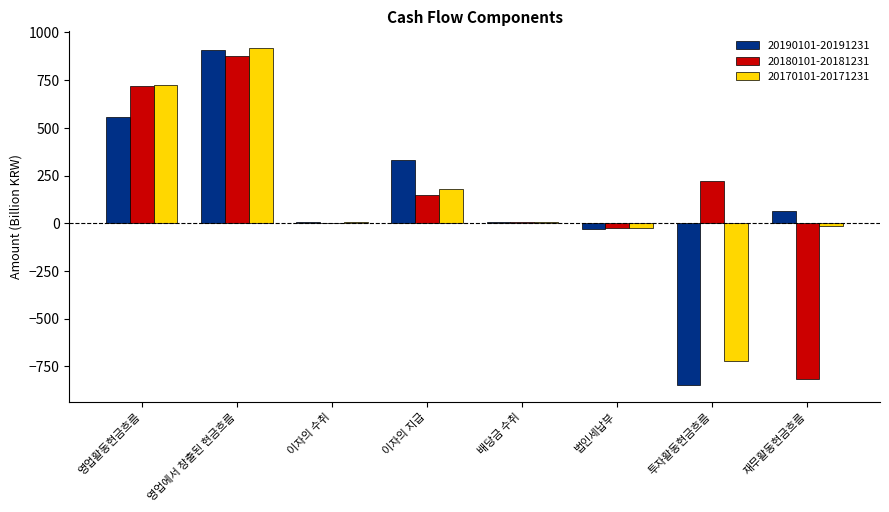

What is the highest value of the 20190101-20191231 series?

907.3